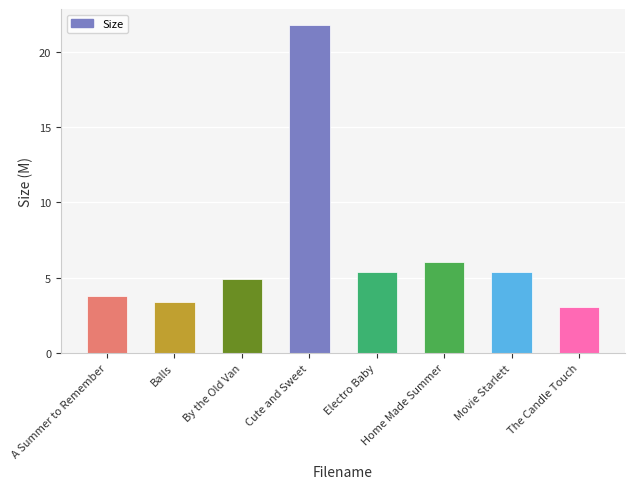

Count the number of data series in this chart.

1